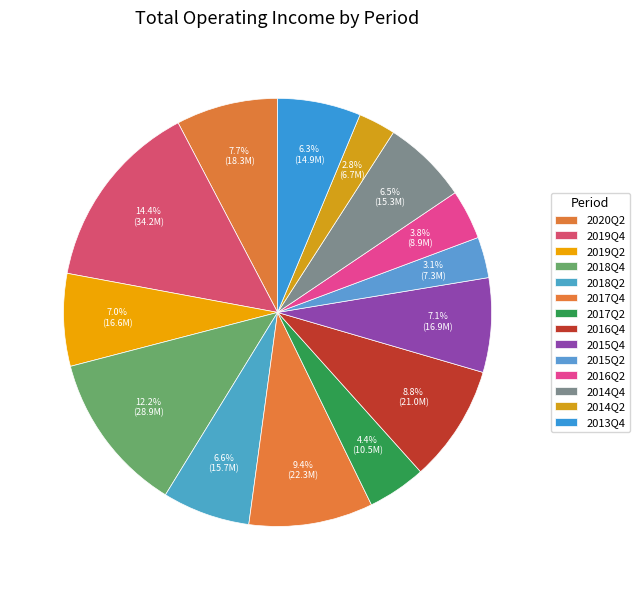

Count the number of slices in the pie.

14